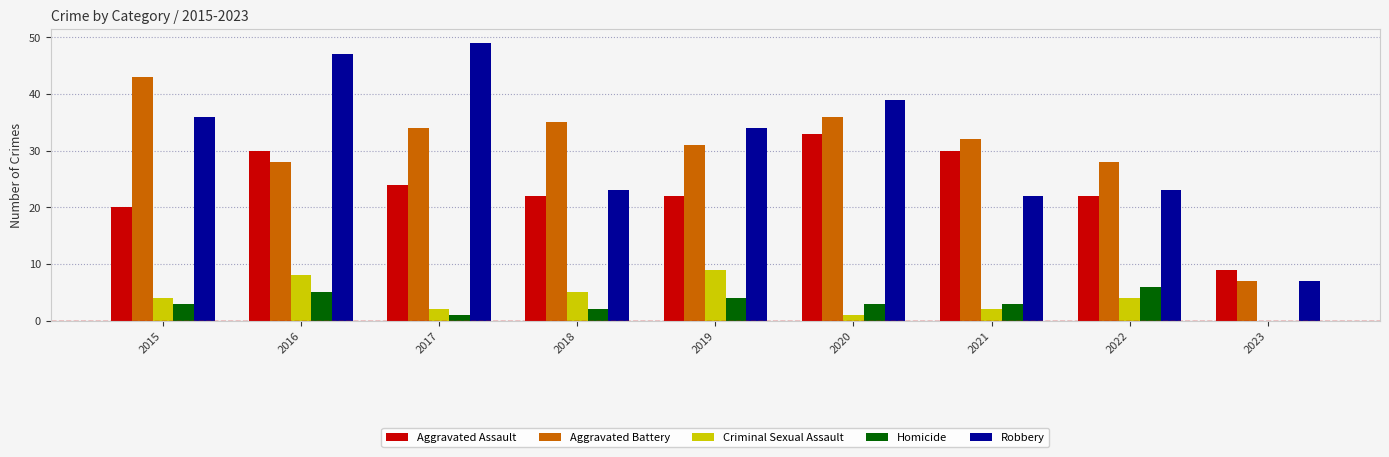

Is it true that Homicide equals 1 at 2022?

False